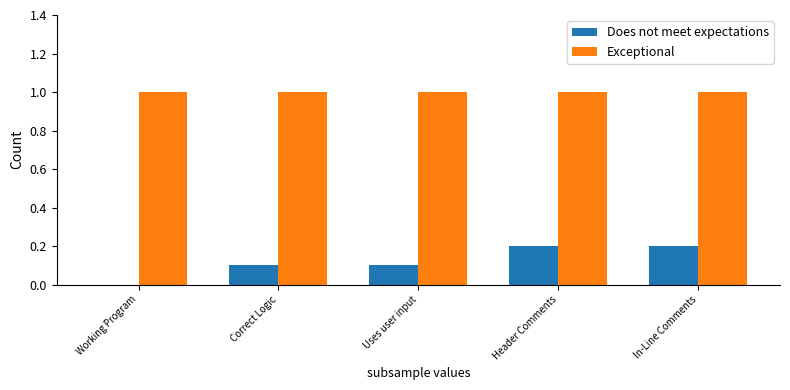

Which series has the largest total across all categories?

Exceptional